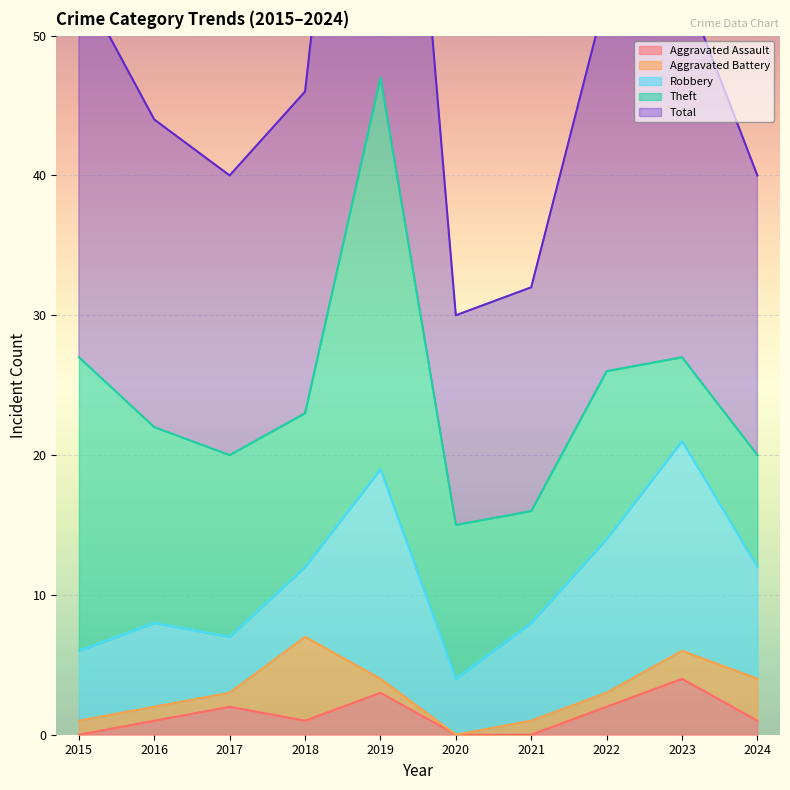

Which series has the largest total across all categories?

Total